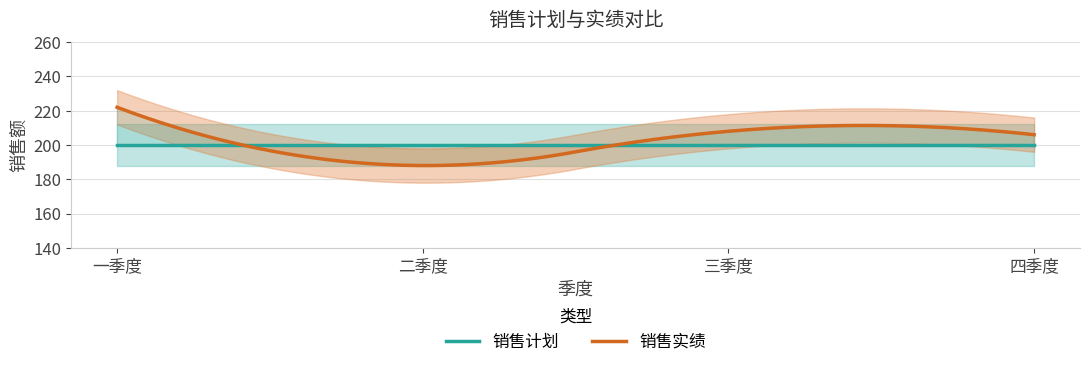

How many values in the 销售实绩 series are below 208?

2